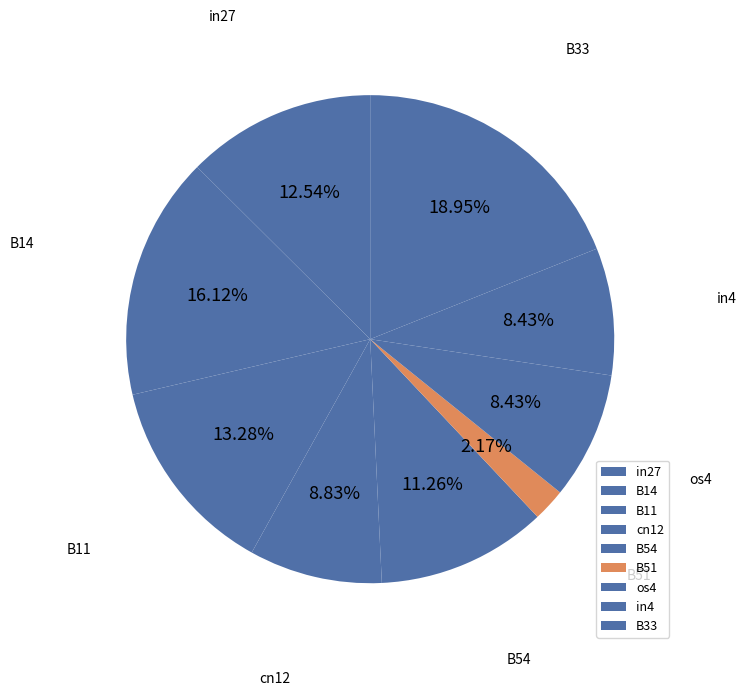

Combined, what portion of the pie is B14 and in27?

28.7%